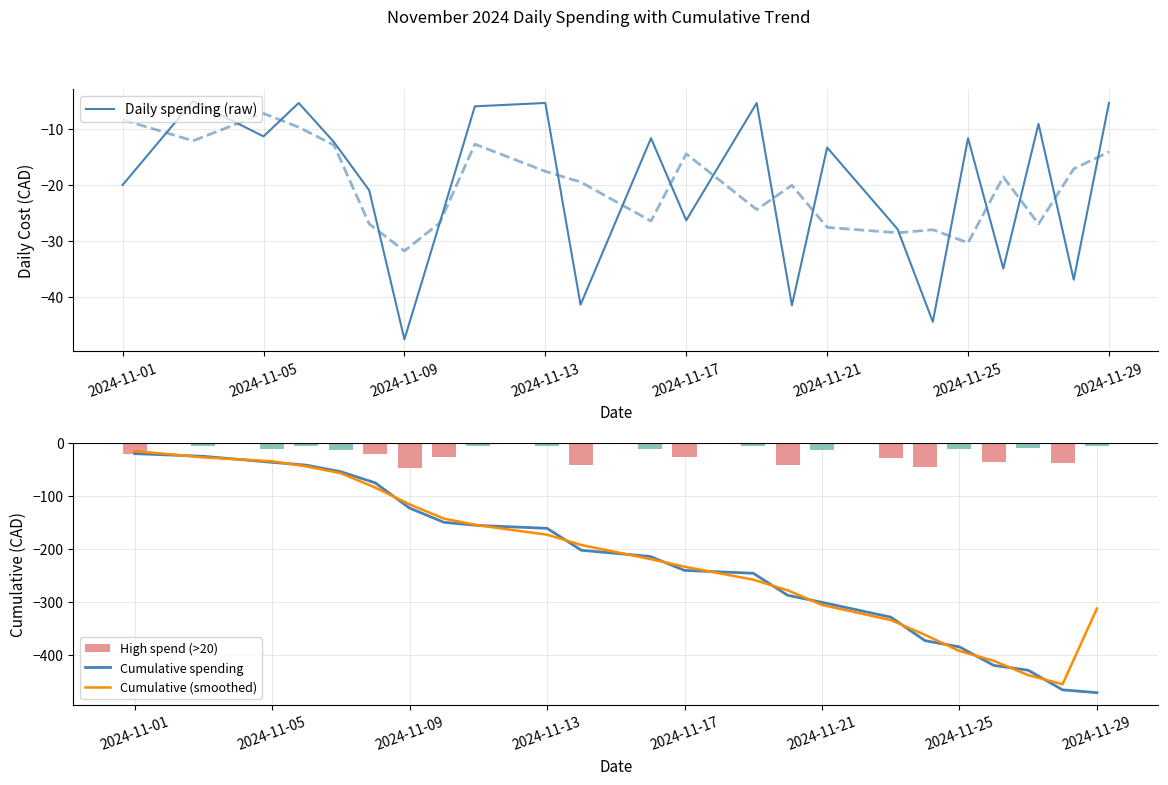

Count the number of data series in this chart.

3